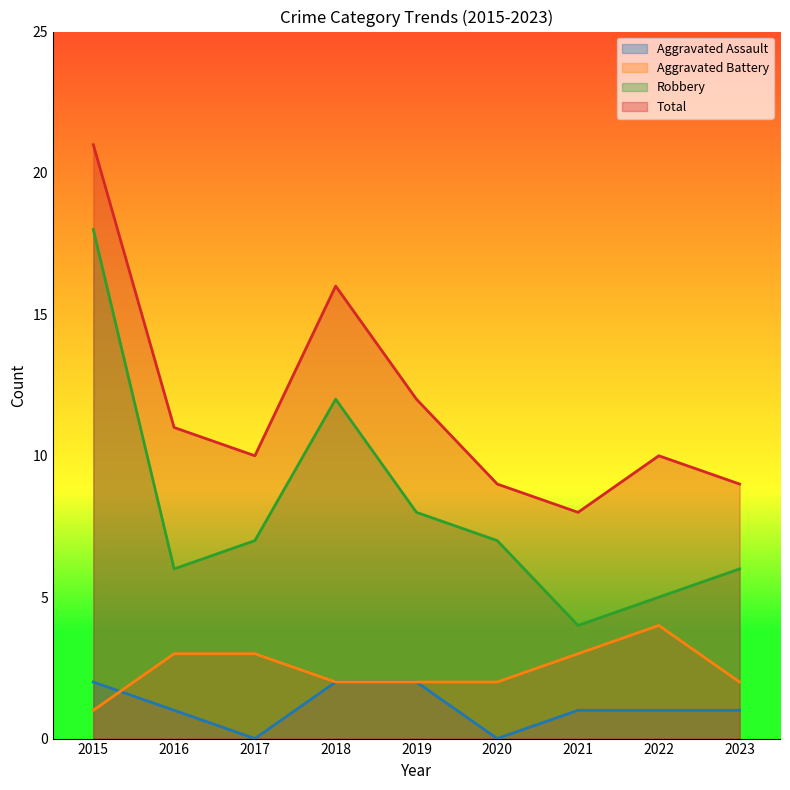

What is the value of the Aggravated Battery point at the 8th from the left?

4